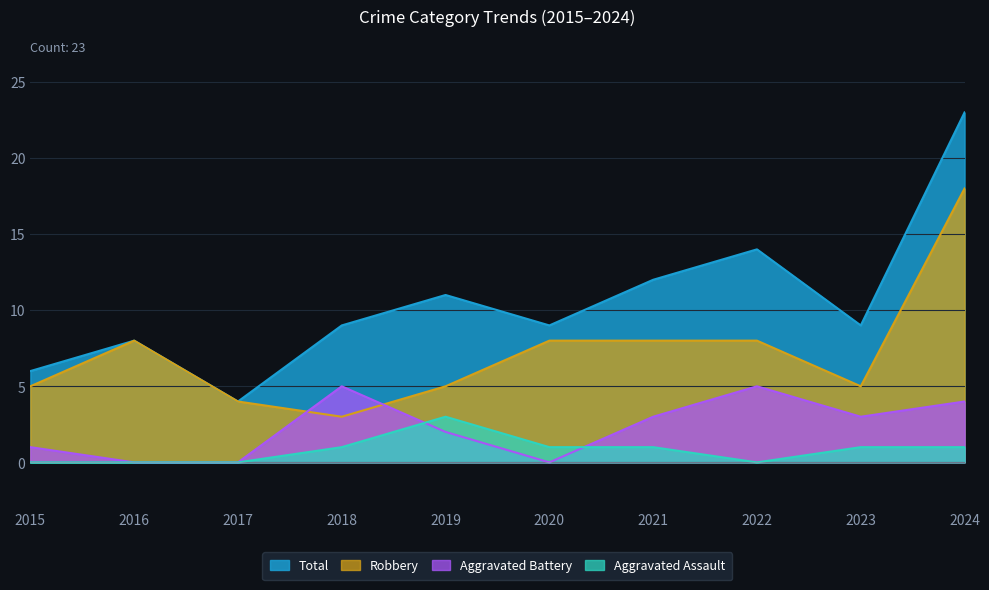

What is the value of the Aggravated Battery point at the 9th from the left?

3